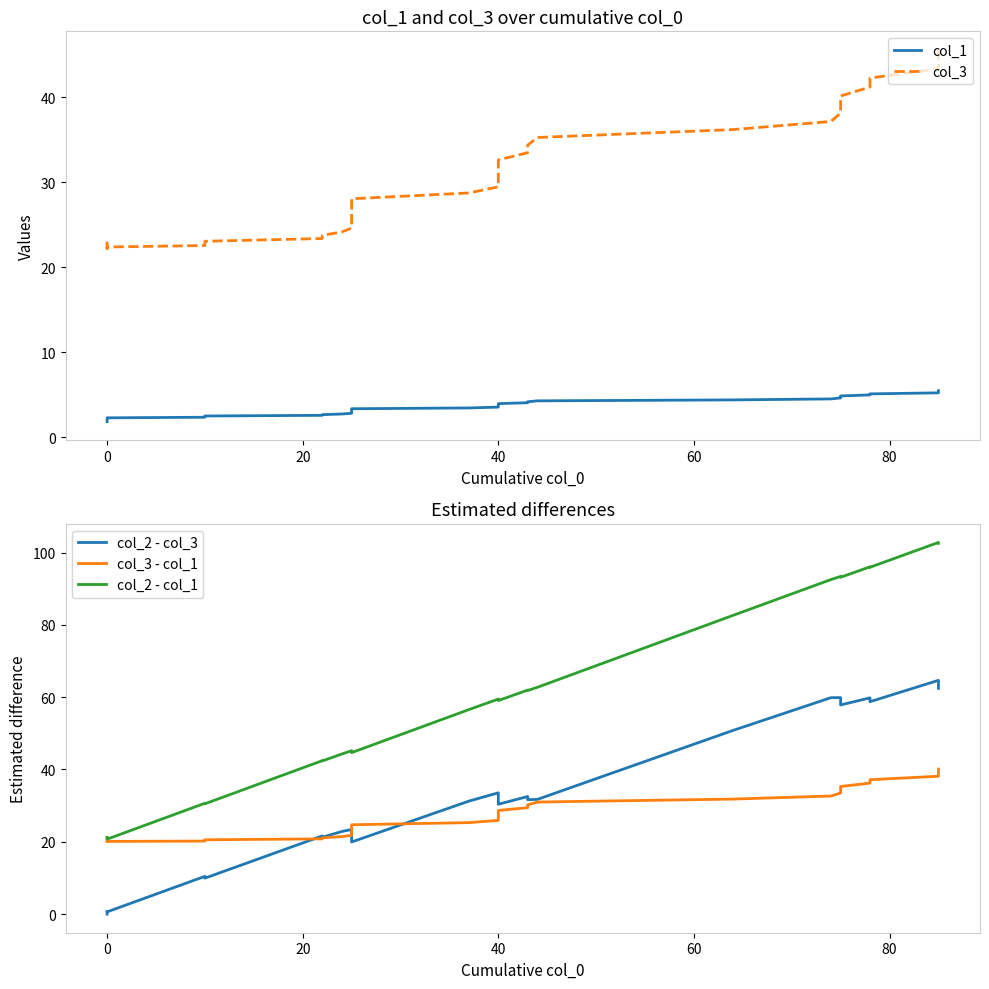

What is the maximum value for col_1?

5.5